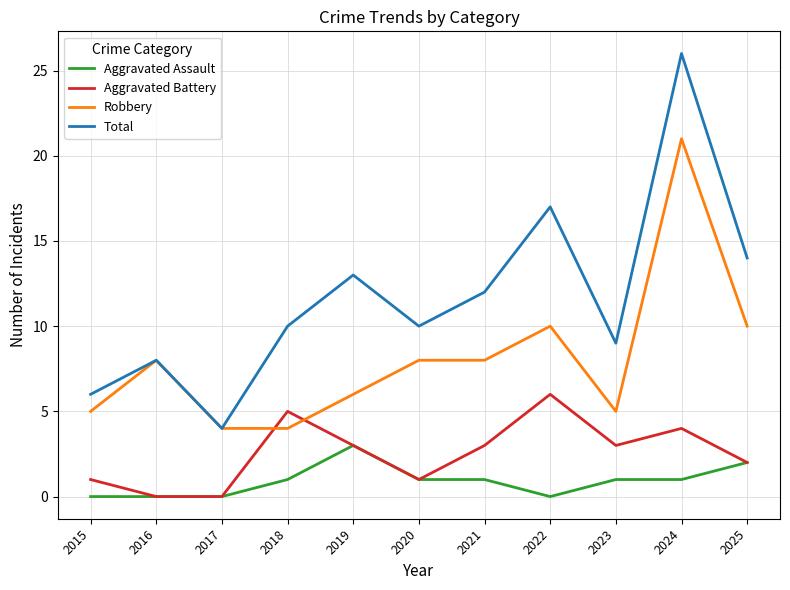

Which series has the largest range (max minus min)?

Total